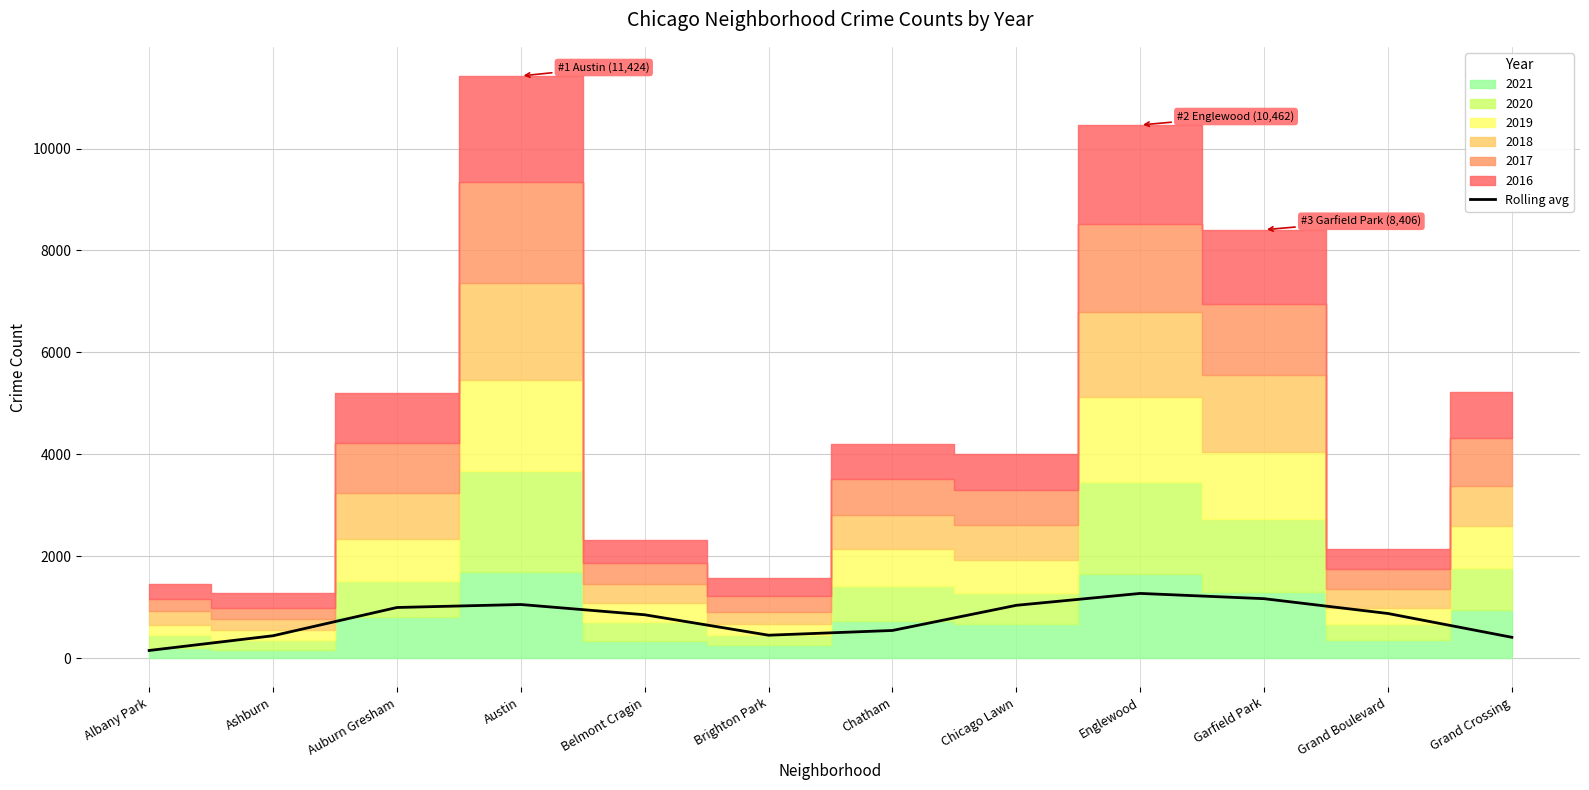

What is the highest value of the Rolling avg series?

1270.4